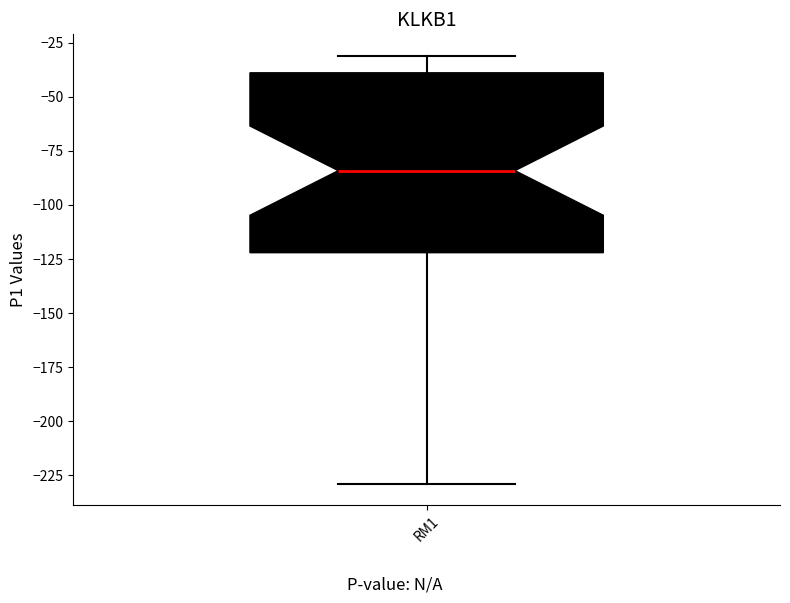

Read this box plot against the y-axis: the position of the median line, the range covered by the box, and the ends of both whiskers. The values are not printed on the chart, so give them approximately, as read against the axis.

median -85, box -120 to -40, whiskers -230 to -30